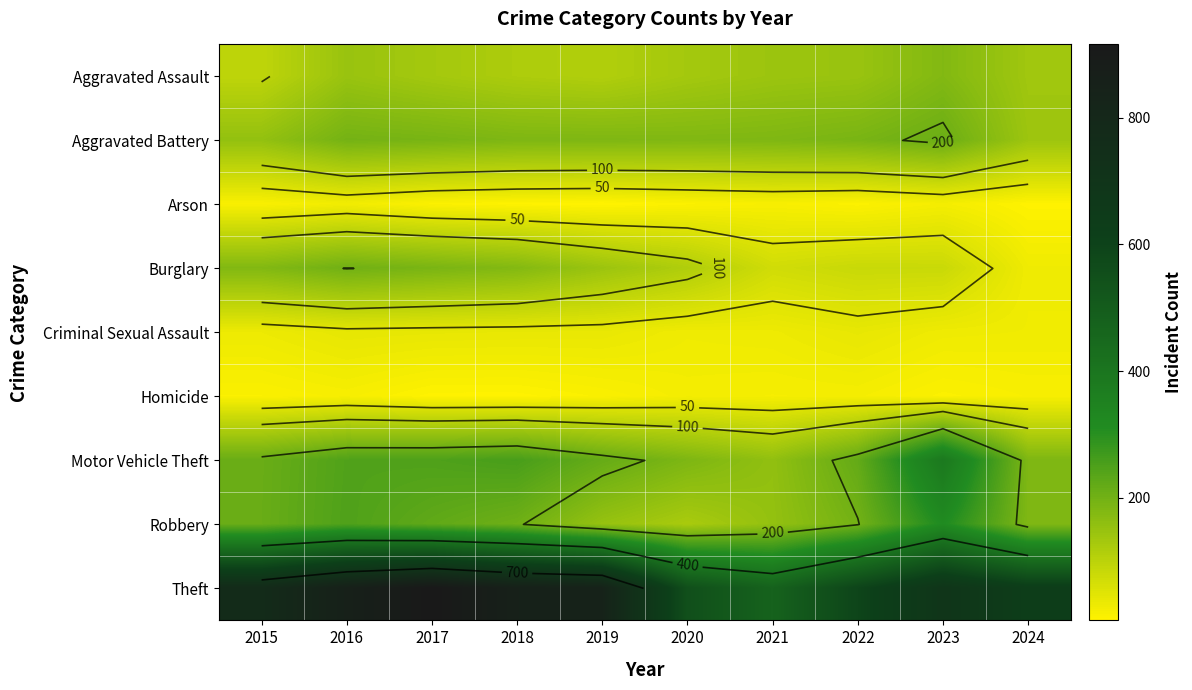

What is the average value of the Robbery series?

201